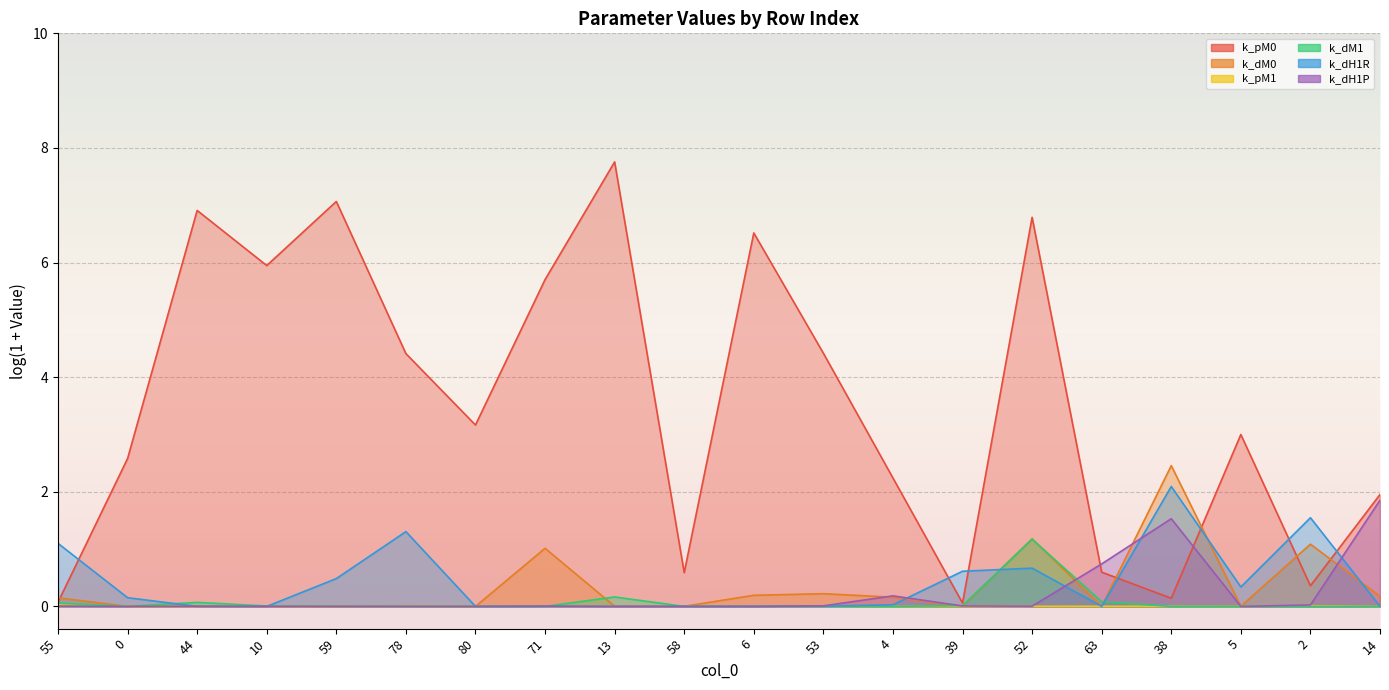

How many interior local valleys does the k_dM1 series have?

6